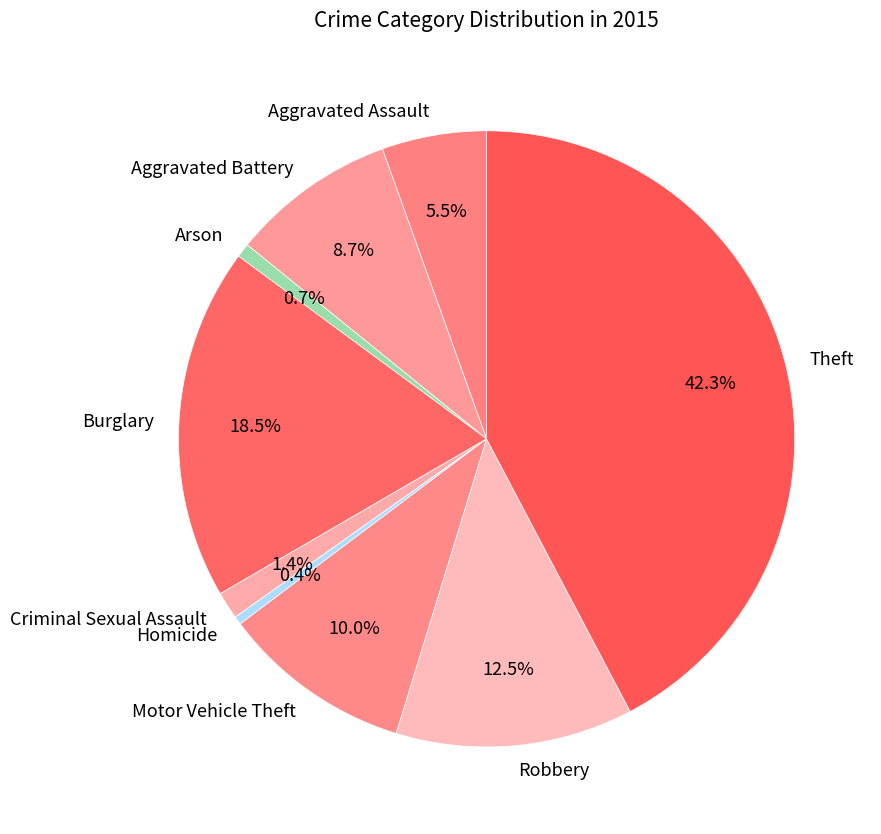

Does Aggravated Assault account for over 50% of the chart?

No